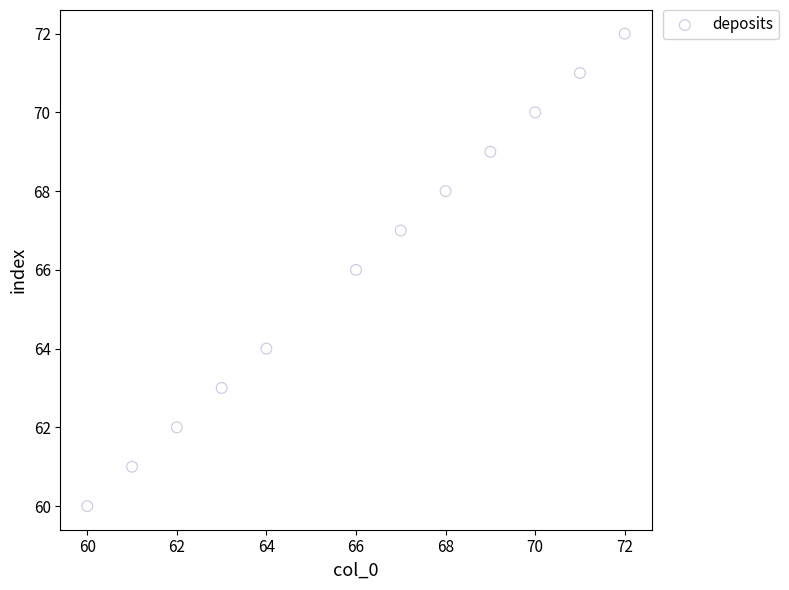

What is the average X value?

66